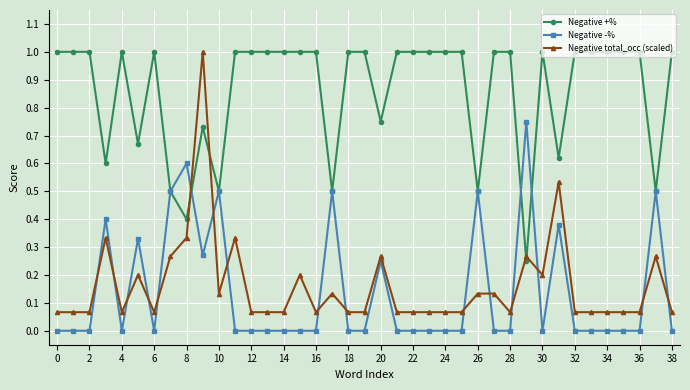

True or false: Negative -% has more than 2 points higher than both neighbors.

True